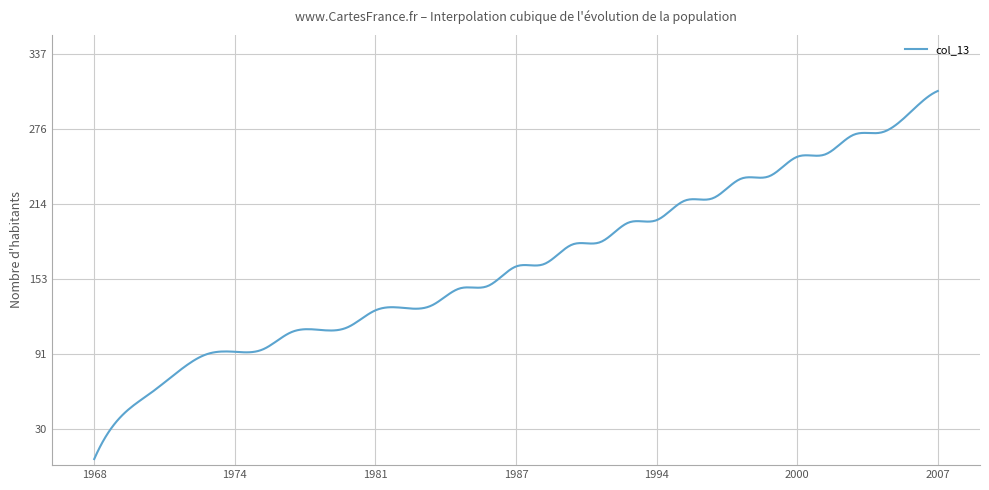

What is the greatest value displayed?

307.0